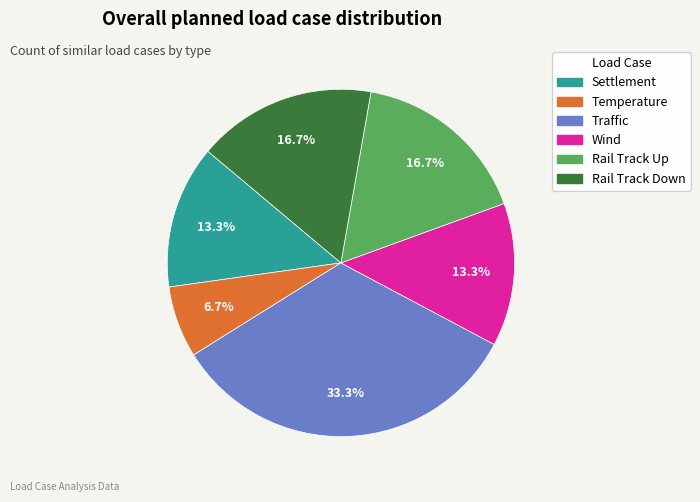

To the nearest percent, what is the combined percentage of Rail Track Up and Rail Track Down?

33%